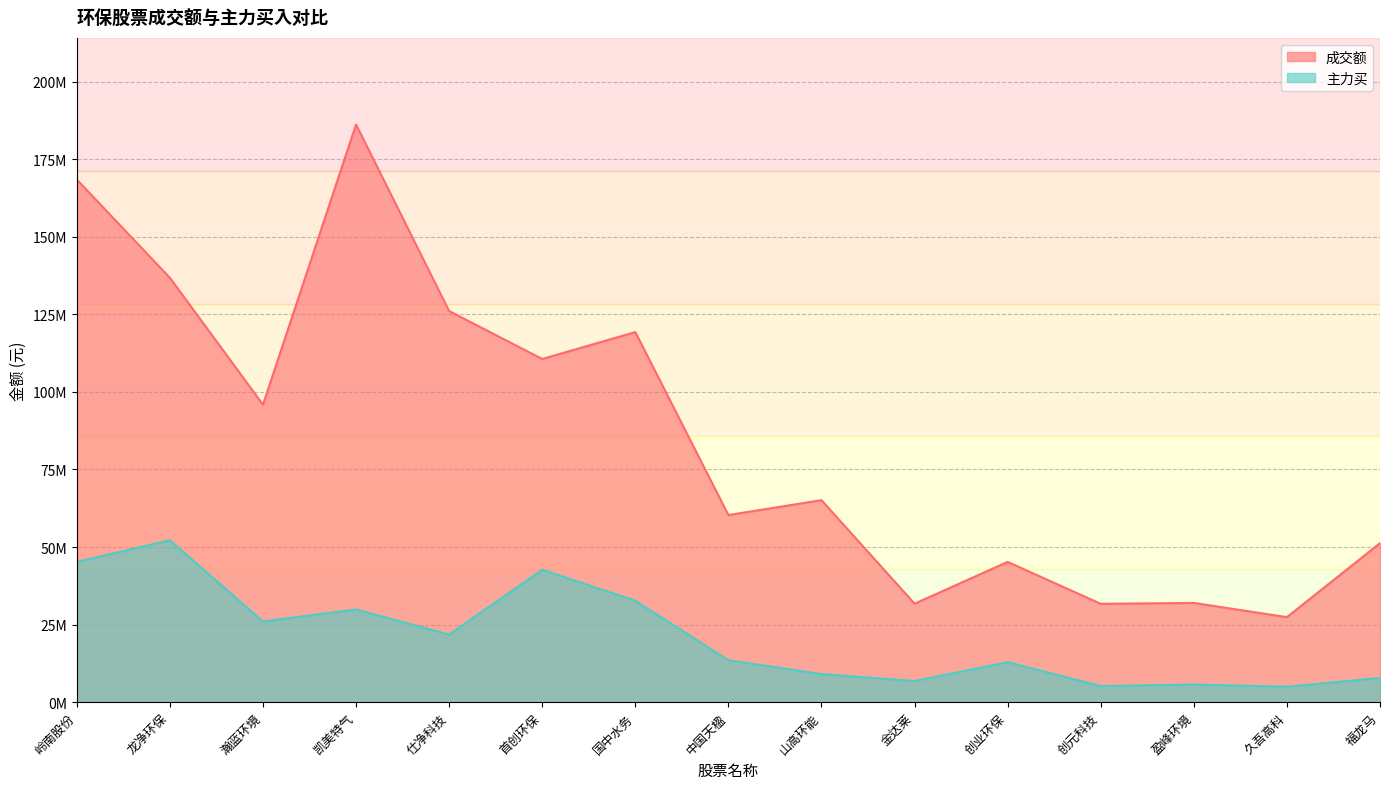

What is the sum of all 主力买 values?

316409628